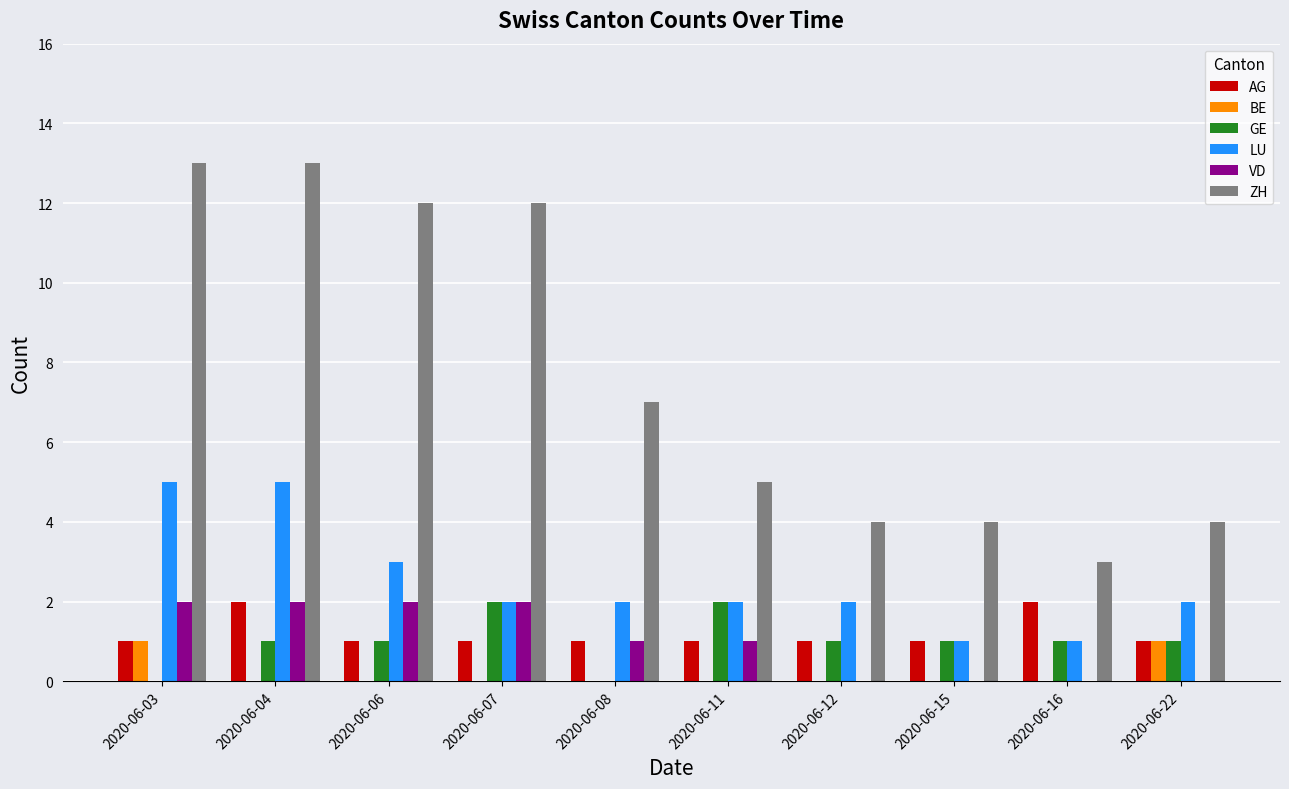

How many series are shown in this chart?

6